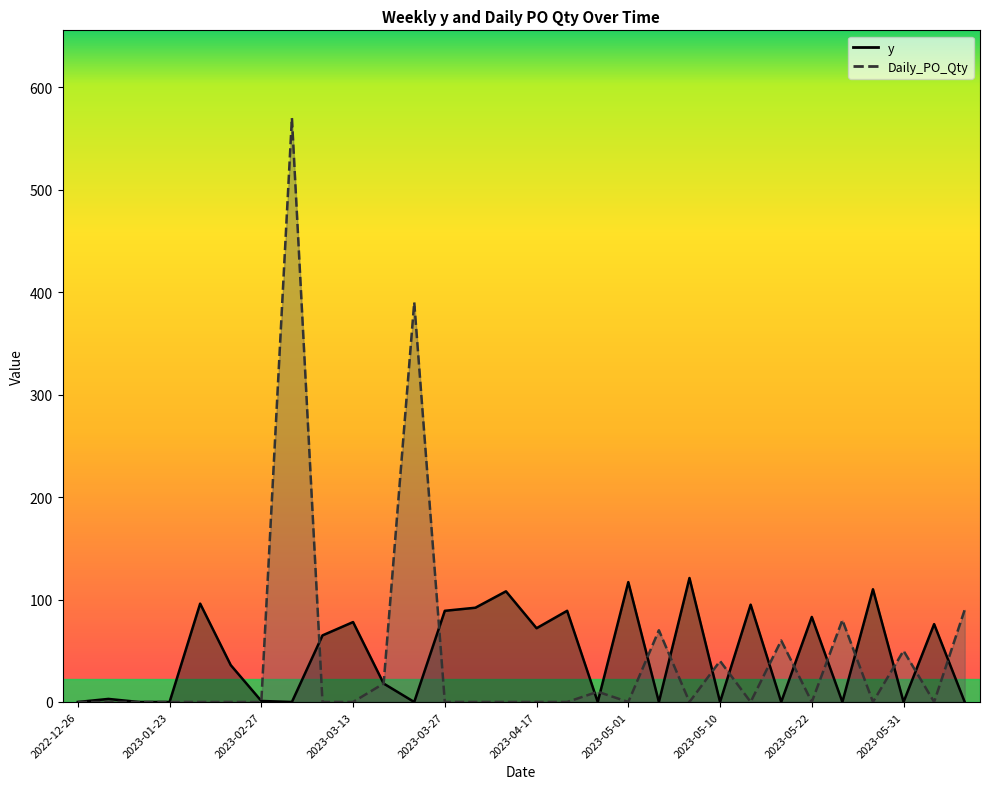

What is the difference between the maximum and minimum values in the Daily_PO_Qty series?

570